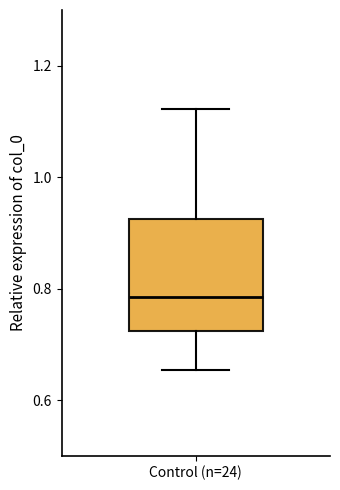

Read this box plot against the y-axis: the position of the median line, the range covered by the box, and the ends of both whiskers. The values are not printed on the chart, so give them approximately, as read against the axis.

median 0.78, box 0.72 to 0.92, whiskers 0.66 to 1.12